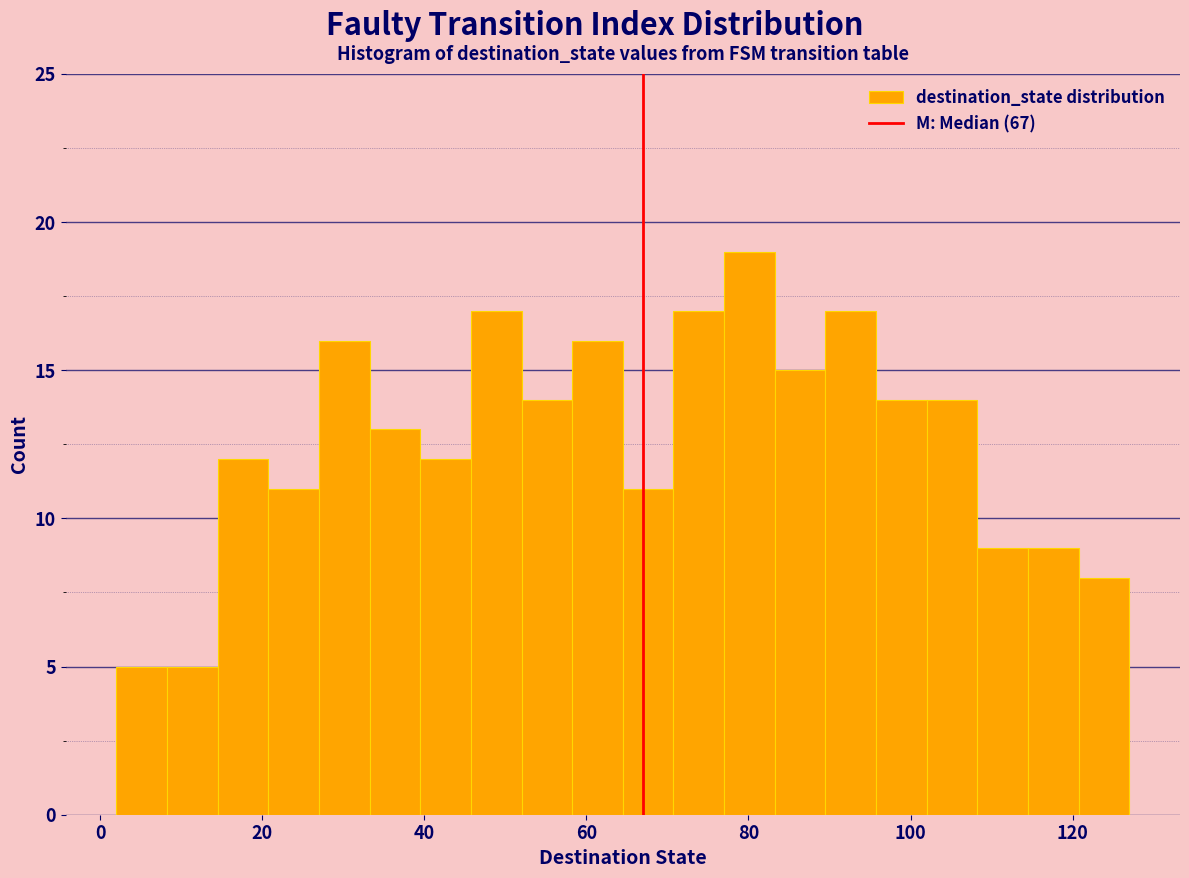

Read against the x-axis, roughly where is the centre of the tallest bar?

80